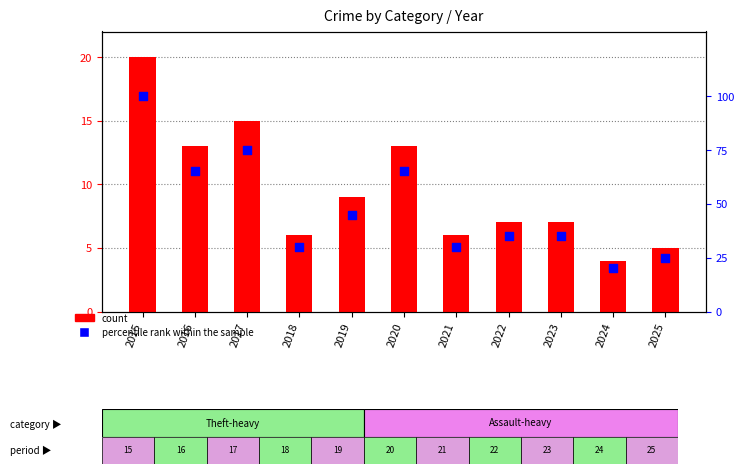

What is the total value across all series at 2016?

78